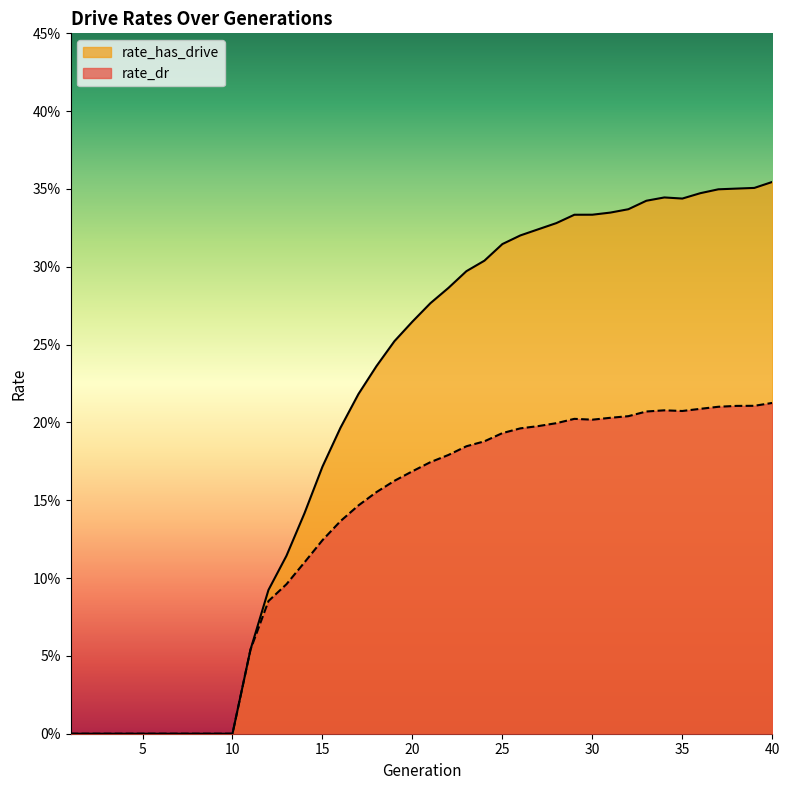

Does the chart display data point markers on the line(s)?

No